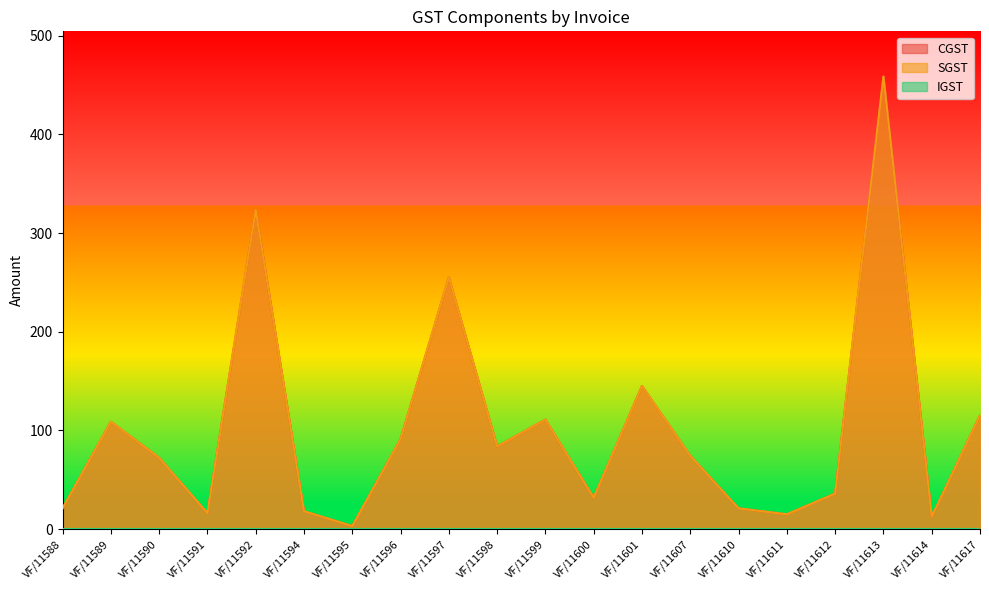

True or false: SGST and CGST intersect in this chart.

False